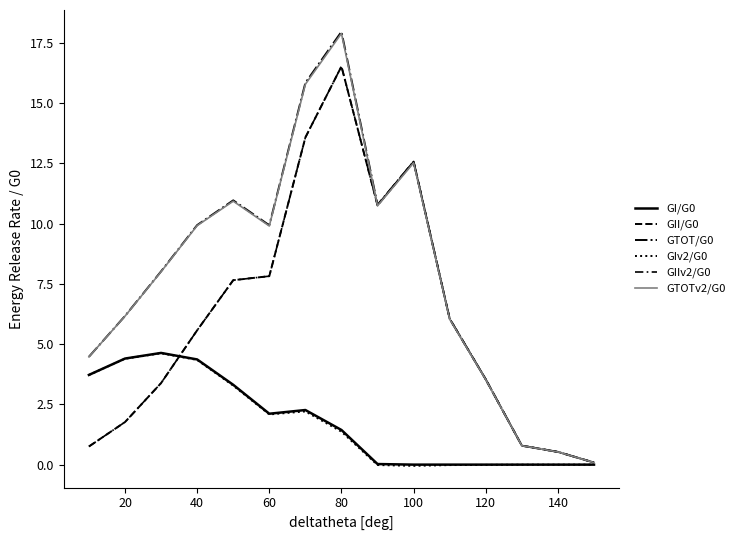

Does the chart have visible grid lines?

No